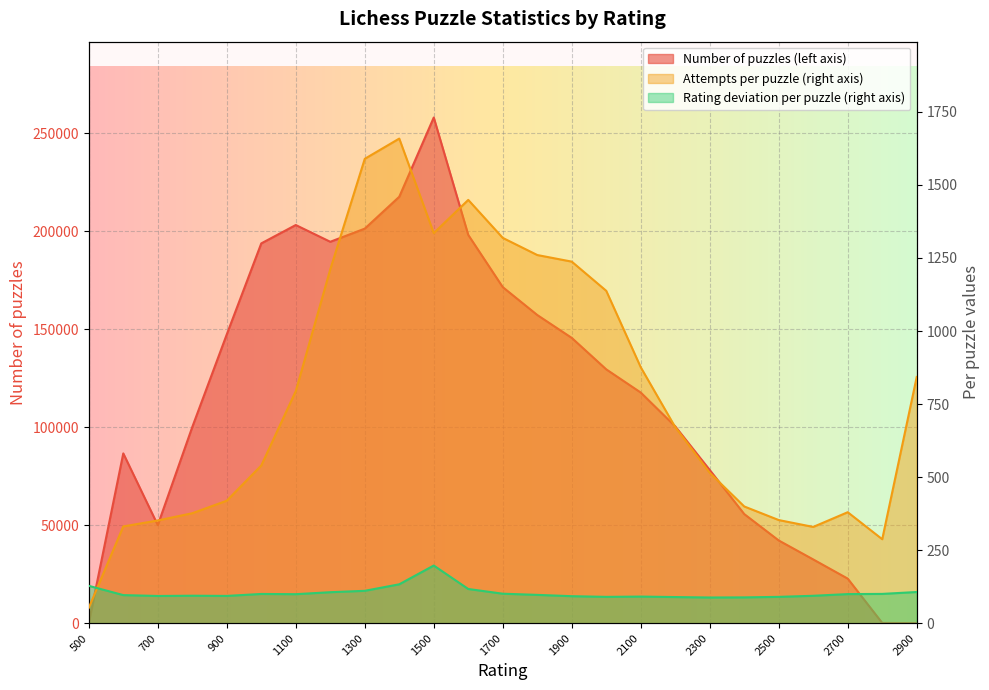

Read the Attempts per puzzle (right axis) value at 600.

331.1